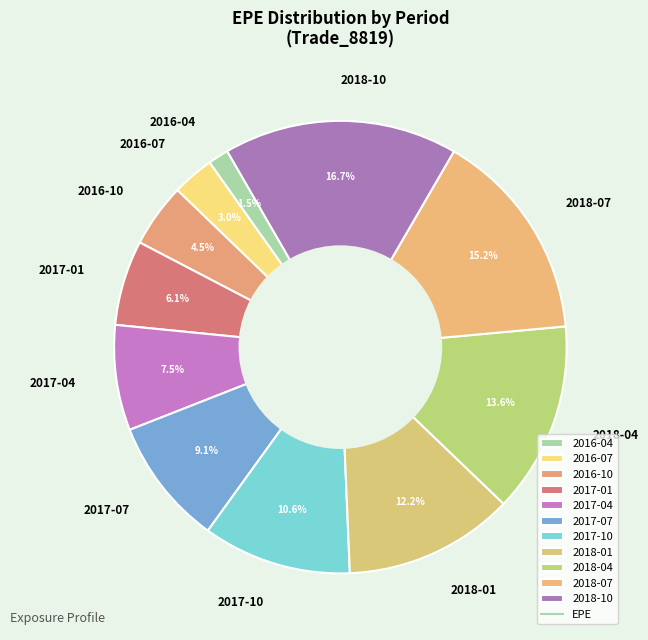

How many slices are in this pie chart?

11